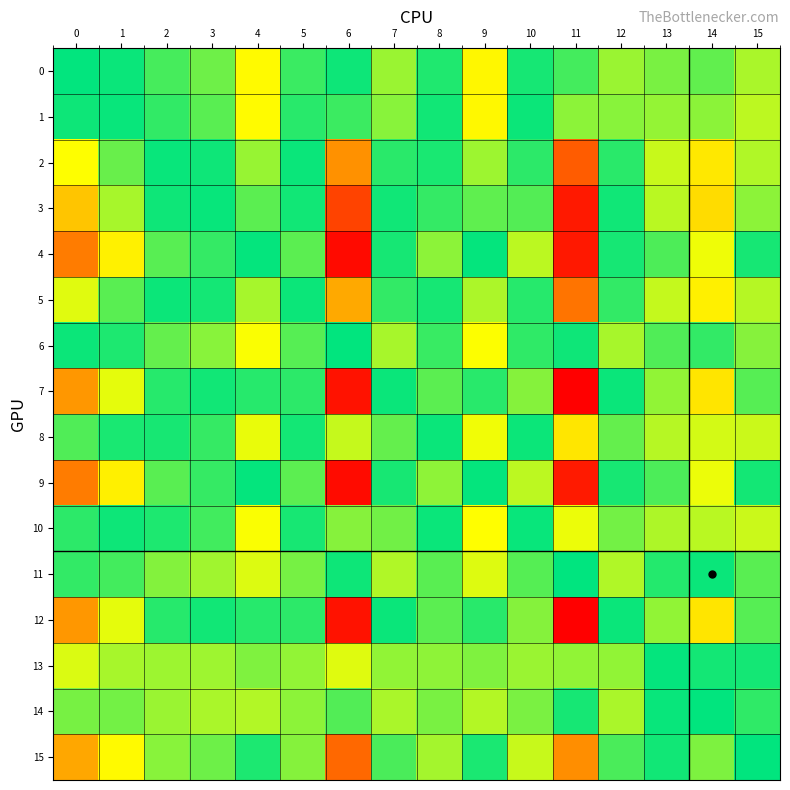

What is the maximum value shown in the chart?

-0.2